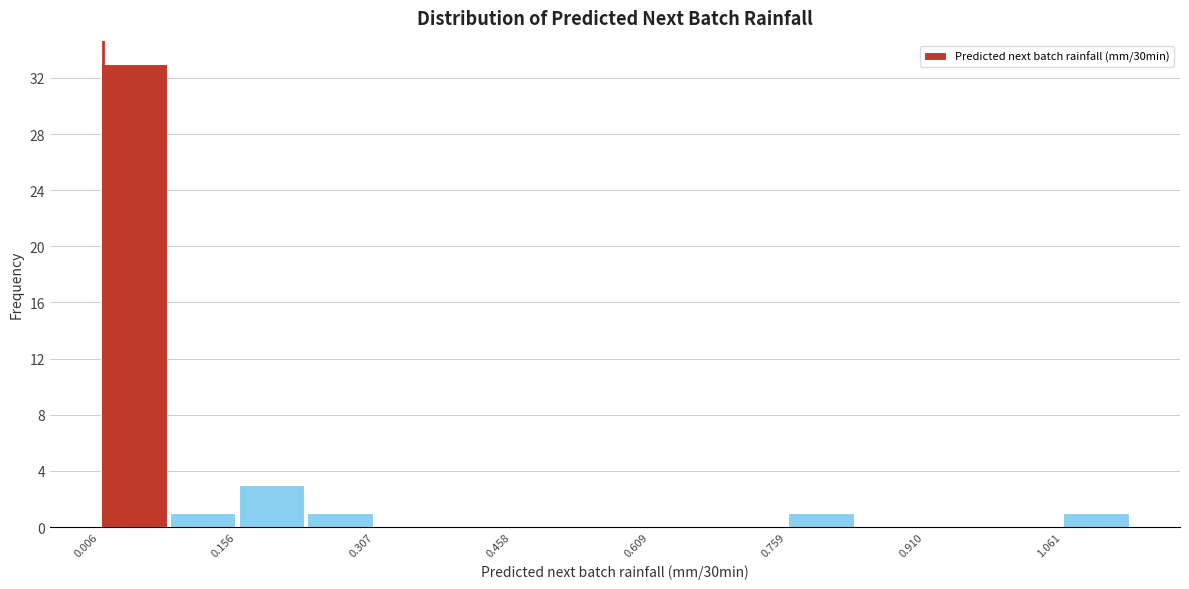

Read against the x-axis, roughly where is the centre of the tallest bar?

0.04